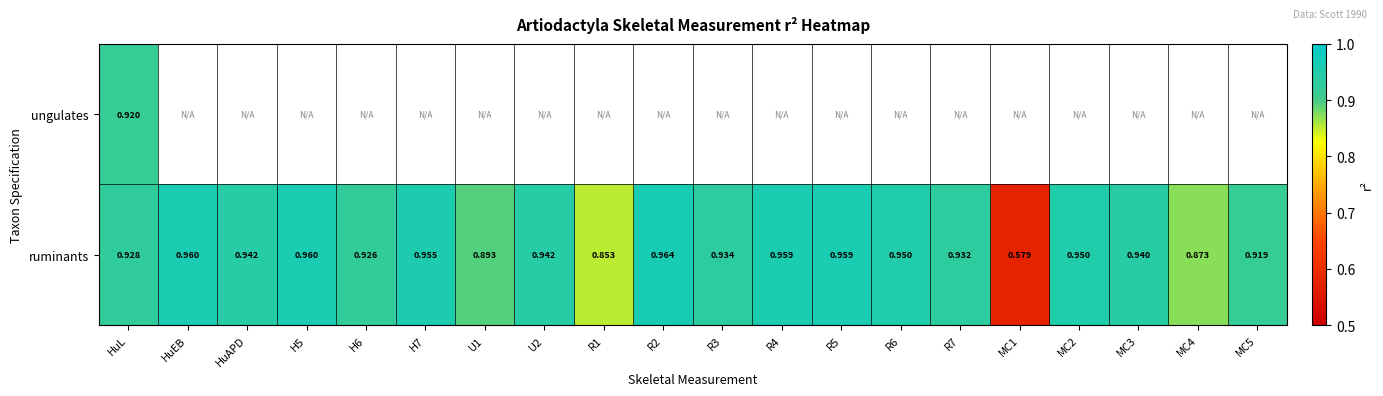

How many data points does each series have?

20